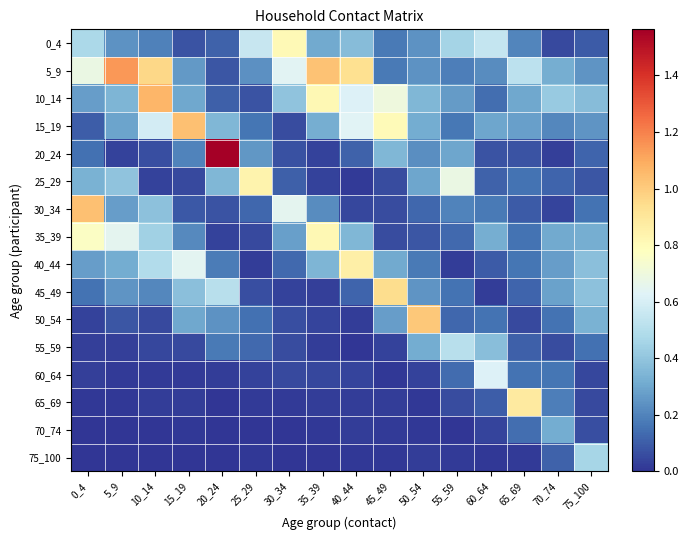

At which category is the sum across all series the highest?

10_14